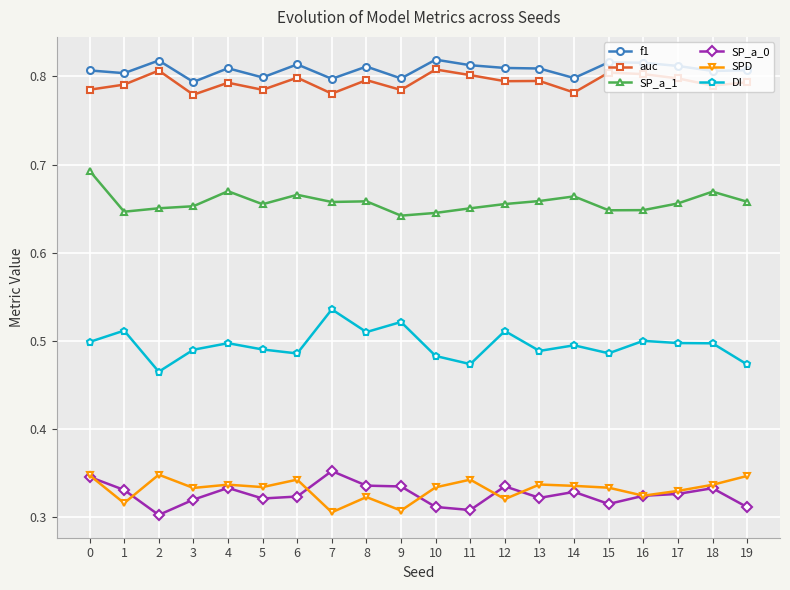

True or false: DI and SP_a_1 intersect in this chart.

False